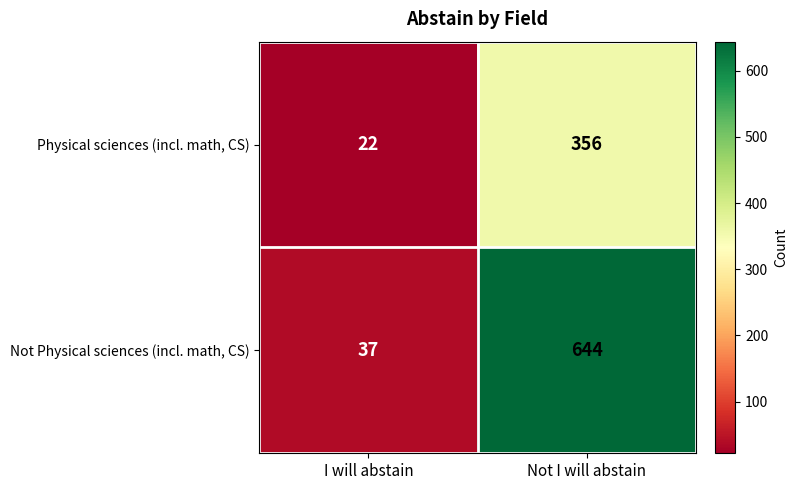

At which category is the sum across all series the highest?

Not I will abstain